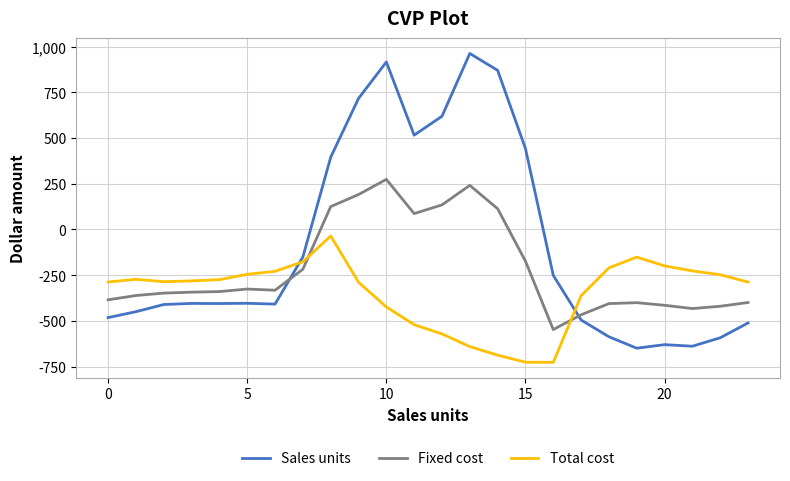

True or false: Fixed cost and Total cost cross at least once.

True